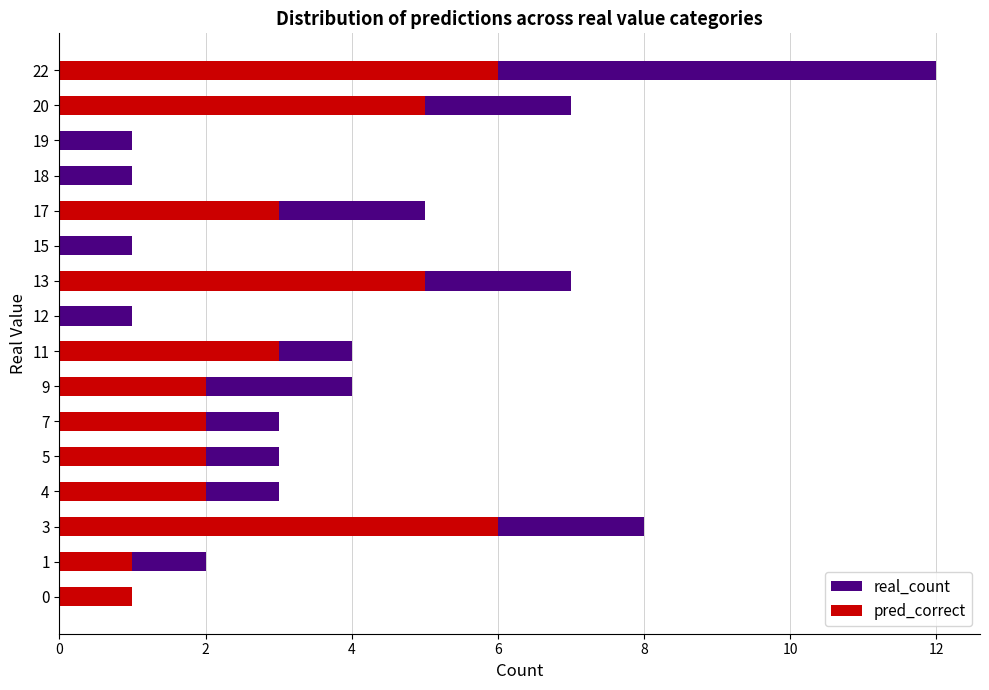

Reading left to right, what are all the values shown in this chart?

real_count: 1	2	8	3	3	3	4	4	1	7	1	5	1	1	7	12
pred_correct: 1	1	6	2	2	2	2	3	0	5	0	3	0	0	5	6